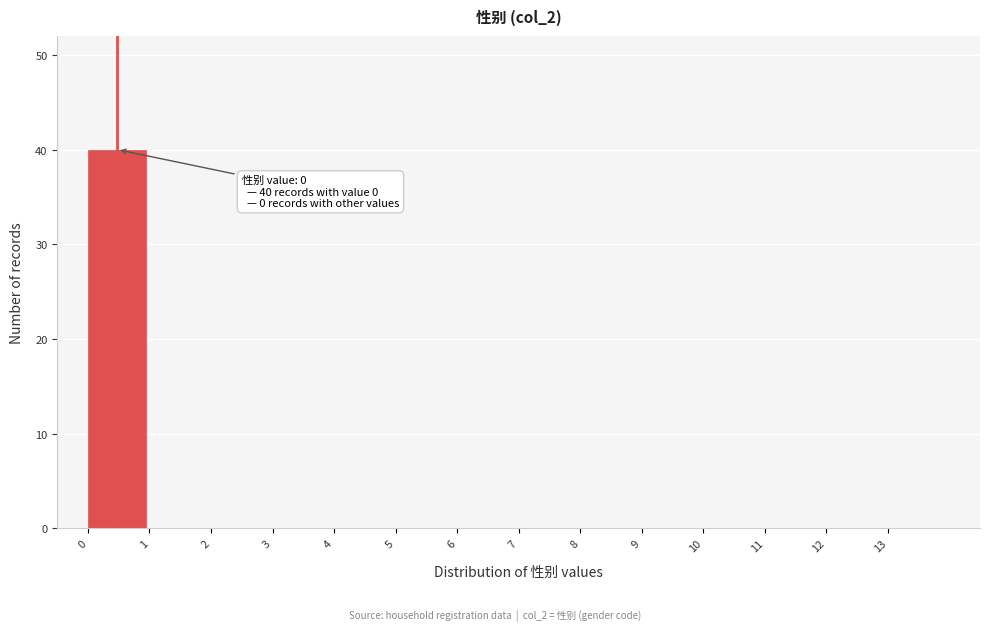

Which range on the x-axis has the tallest bar?

0 to 1